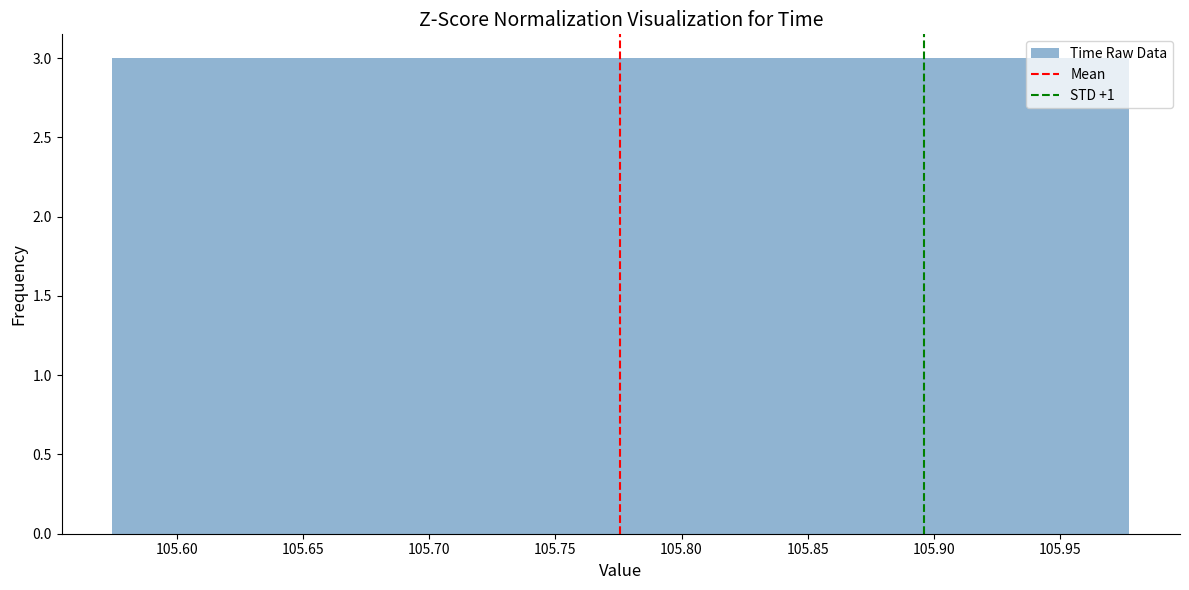

Reading left to right, transcribe this chart: for each bar, give the range it covers on the x-axis and its height. Neither the bar edges nor the heights are printed on the chart, so give them approximately, as read against the axes.

105.575 to 105.615: 3
105.615 to 105.655: 3
105.655 to 105.695: 3
105.695 to 105.735: 3
105.735 to 105.775: 3
105.775 to 105.815: 3
105.815 to 105.855: 3
105.855 to 105.895: 3
105.895 to 105.935: 3
105.935 to 105.975: 3